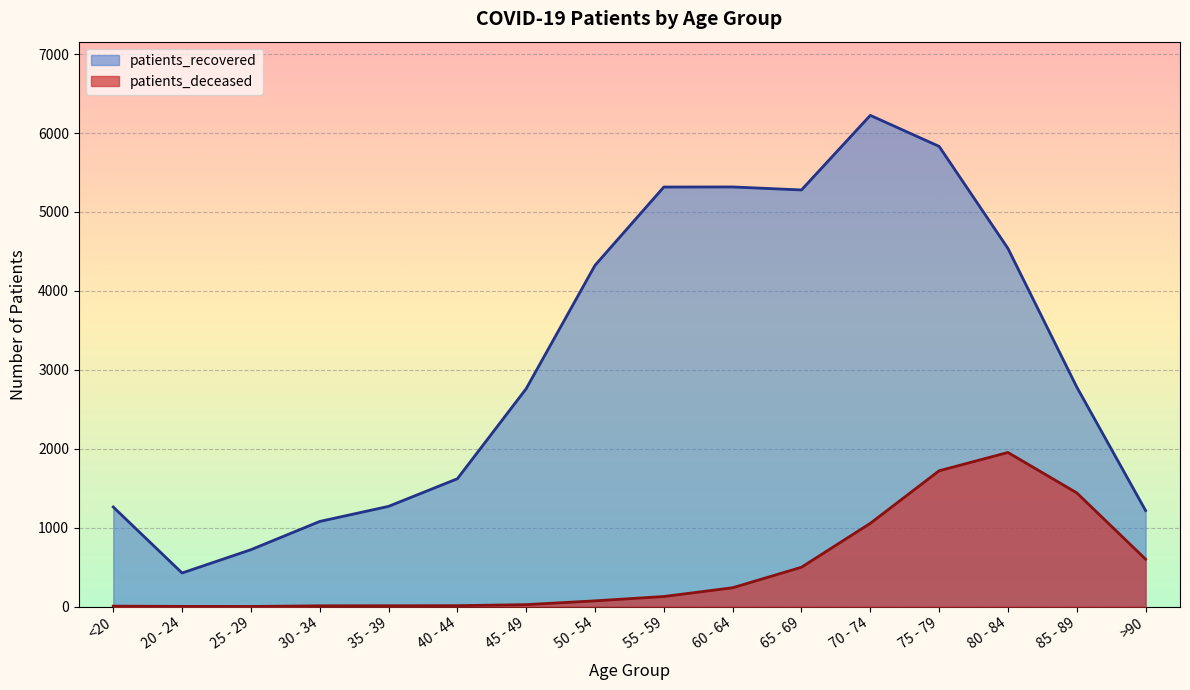

What is the difference between the maximum and minimum values in the patients_deceased series?

1951